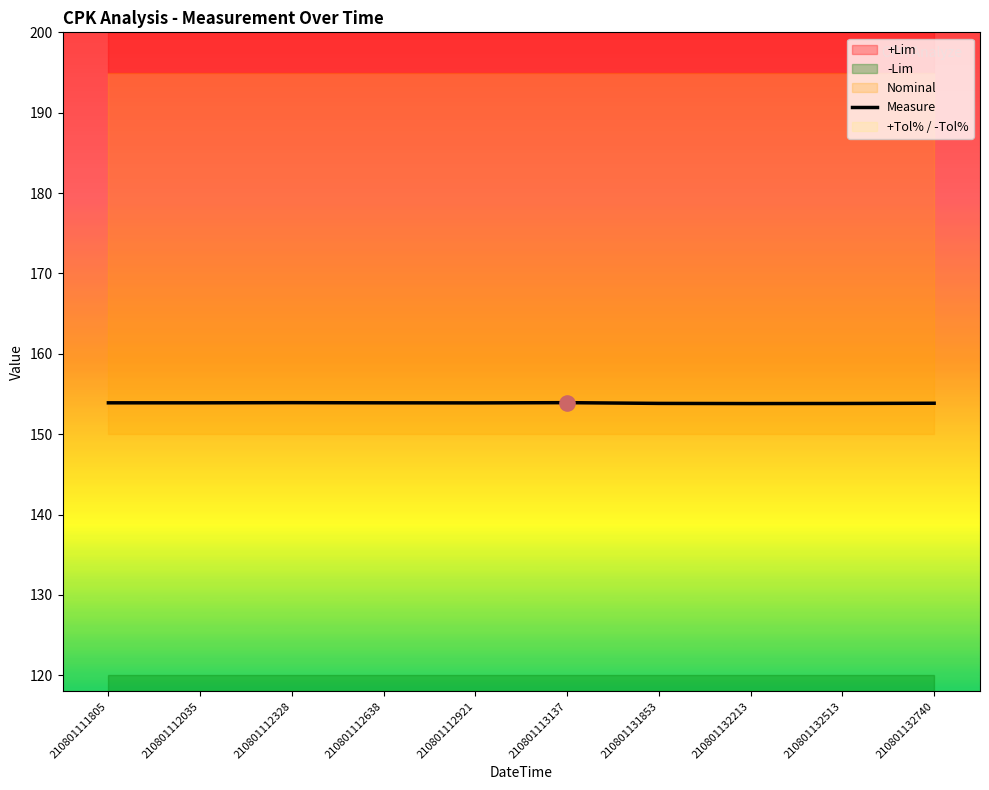

Between 210801113137 and 210801111805, which is larger?

210801113137